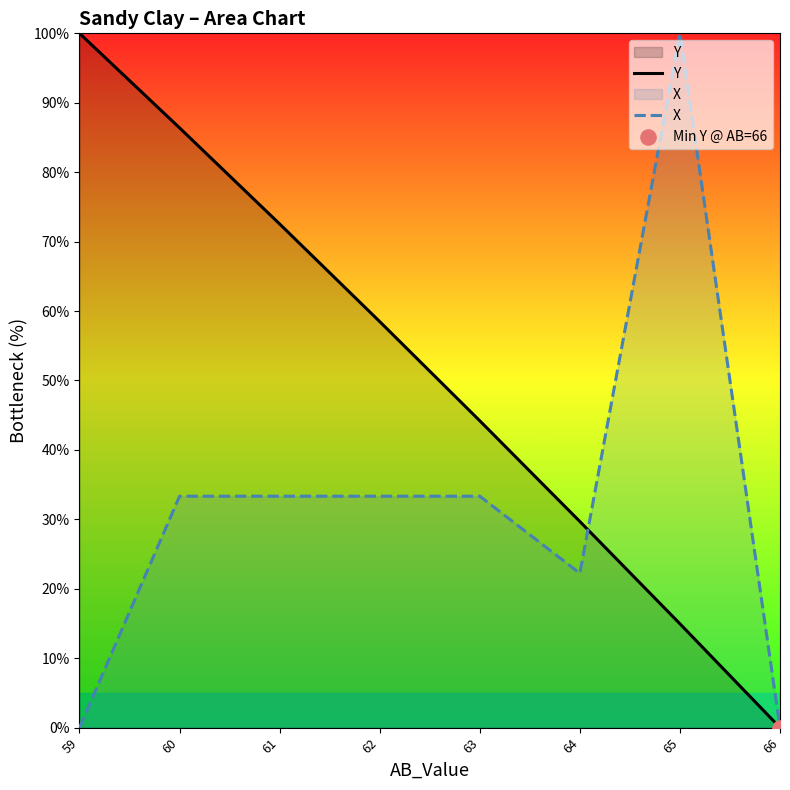

At how many categories does at least one series exceed 80?

3